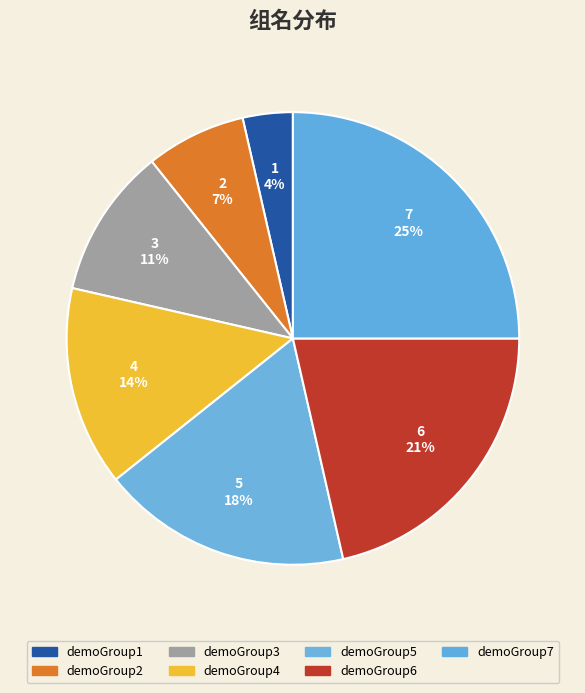

Which slice is the largest?

demoGroup7